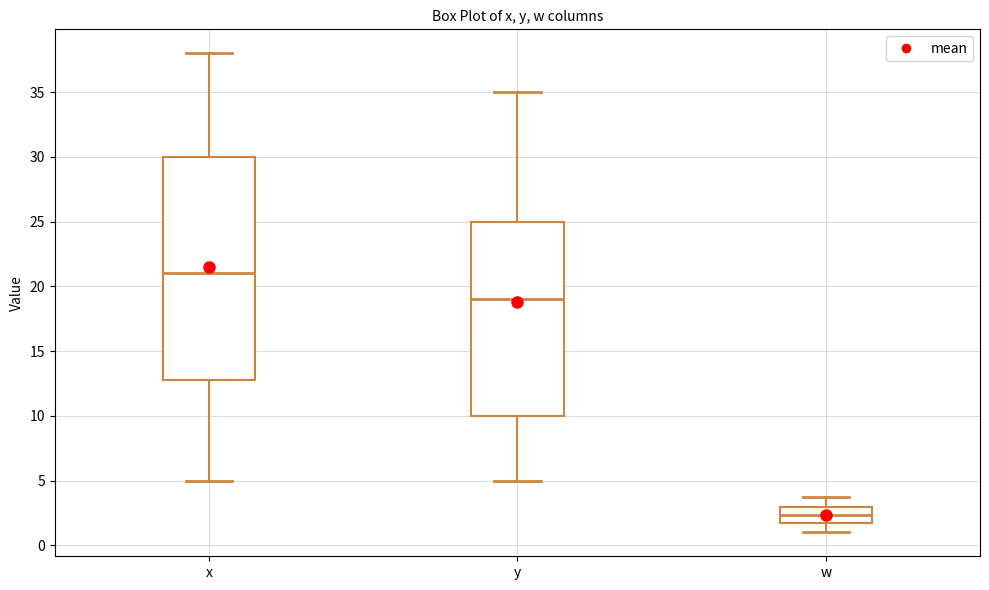

Reading left to right, read every box against the y-axis: the position of its median line, the range the box covers, and the ends of its whiskers. The values are not printed on the chart, so give them approximately, as read against the axis.

x: median 21.0, box 13.0 to 30.0, whiskers 5.0 to 38.0
y: median 19.0, box 10.0 to 25.0, whiskers 5.0 to 35.0
w: median 2.5, box 1.5 to 3.0, whiskers 1.0 to 3.5